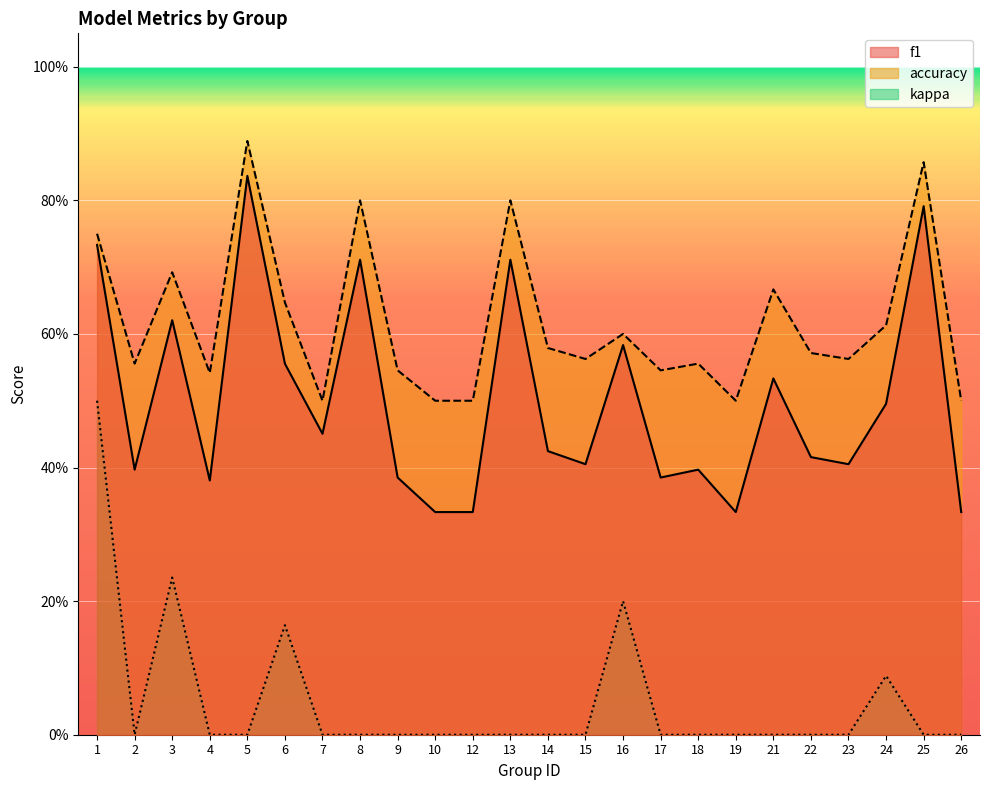

True or false: kappa and f1 cross at least once.

False